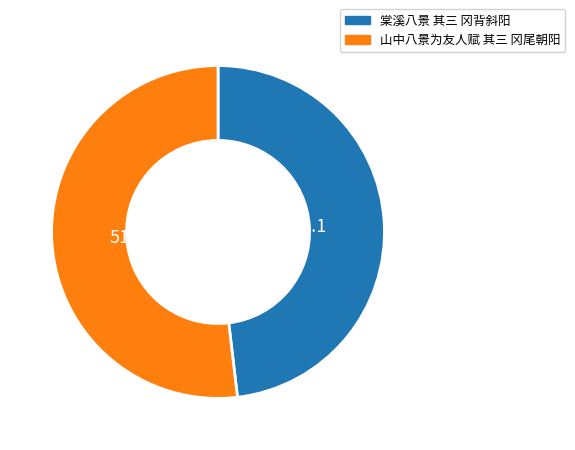

Does any single category account for the majority?

Yes